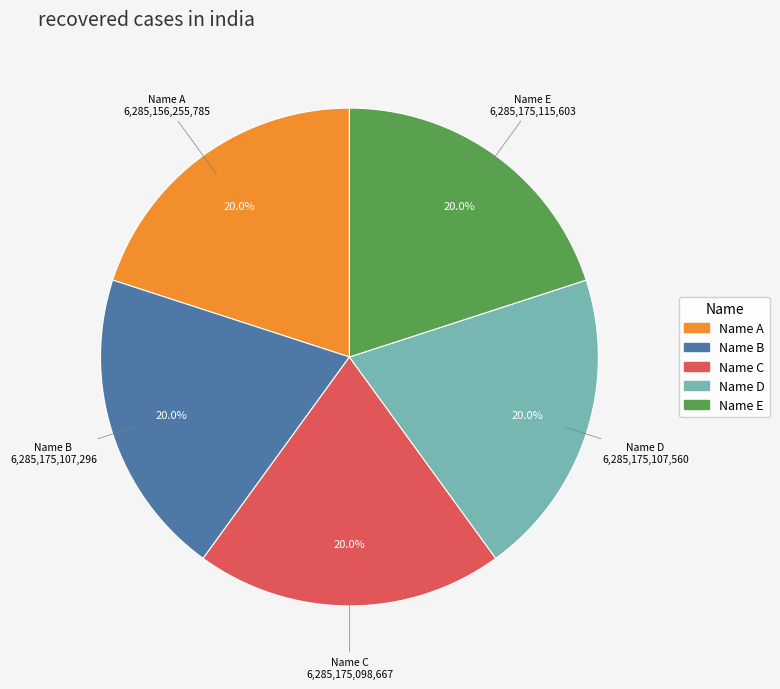

Is there any slice that represents more than half of the pie?

No